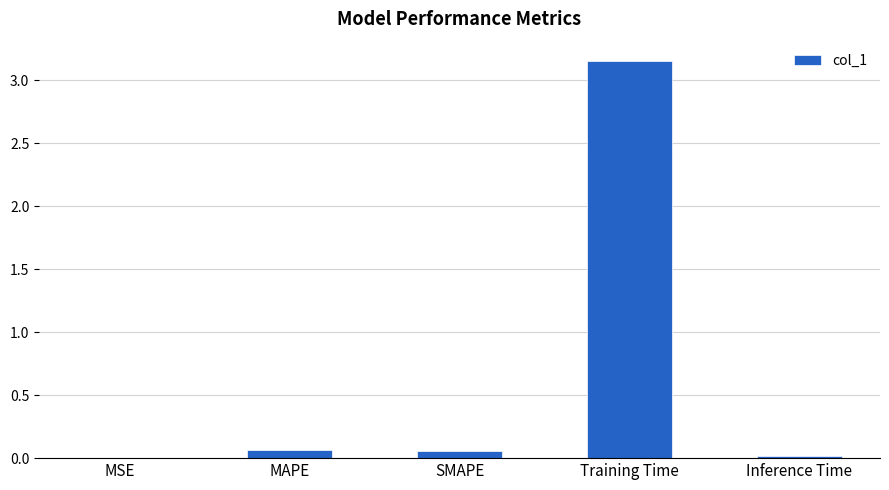

Which has a higher value, Training Time or MSE?

Training Time